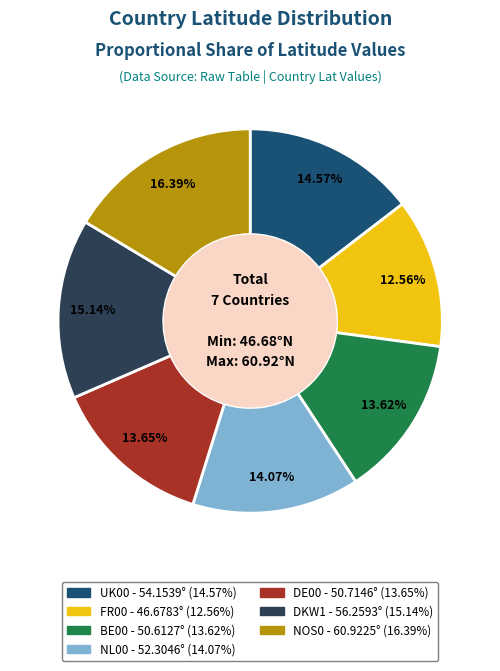

True or false: DE00 accounts for 3% of the total.

False